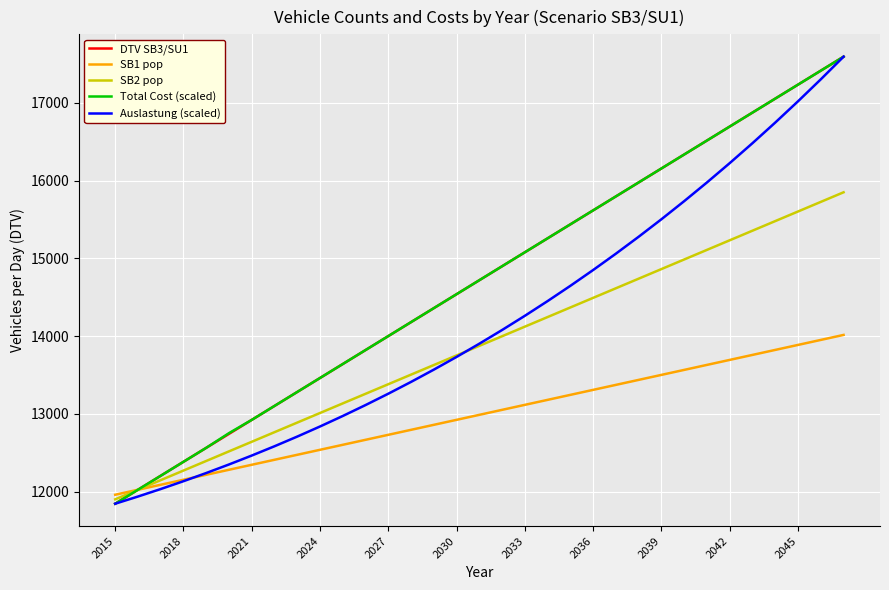

Reading left to right, list all the values displayed in this chart.

DTV SB3/SU1: 11843.3	12023.0	12202.7	12382.4	12562.0	12741.7	12921.4	13101.1	13280.8	13460.4	13640.1	13819.8	13999.5	14179.2	14358.8	14538.5	14718.2	14897.9	15077.6	15257.2	15436.9	15616.6	15796.3	15976.0	16155.6	16335.3	16515.0	16694.7	16874.4	17054.0	17233.7	17413.4	17593.1
SB1 pop: 11958.8	12023.0	12087.2	12151.5	12215.7	12279.9	12344.2	12408.4	12472.6	12536.9	12601.1	12665.4	12729.6	12793.8	12858.1	12922.3	12986.5	13050.8	13115.0	13179.2	13243.5	13307.7	13371.9	13436.2	13500.4	13564.7	13628.9	13693.1	13757.4	13821.6	13885.8	13950.1	14014.3
SB2 pop: 11899.6	12023.0	12146.4	12269.8	12393.2	12516.7	12640.1	12763.5	12886.9	13010.3	13133.7	13257.2	13380.6	13504.0	13627.4	13750.8	13874.2	13997.7	14121.1	14244.5	14367.9	14491.3	14614.7	14738.1	14861.6	14985.0	15108.4	15231.8	15355.2	15478.6	15602.1	15725.5	15848.9
Total Cost (scaled): 11843.3	12023.1	12202.8	12382.5	12562.3	12751.3	12921.7	13101.4	13281.1	13460.7	13640.4	13820.1	13999.8	14179.5	14359.1	14538.8	14718.5	14898.2	15077.8	15257.5	15437.2	15616.8	15796.5	15976.2	16155.8	16335.5	16515.2	16694.8	16874.5	17054.1	17233.8	17413.4	17593.1
Auslastung (scaled): 11843.3	11935.6	12032.0	12132.9	12238.2	12348.2	12462.8	12582.4	12707.0	12836.8	12971.8	13112.4	13258.5	13410.3	13568.0	13731.7	13901.7	14078.0	14260.7	14450.1	14646.4	14849.6	15059.9	15277.6	15502.7	15735.4	15976.0	16224.5	16481.2	16746.2	17019.8	17302.0	17593.1